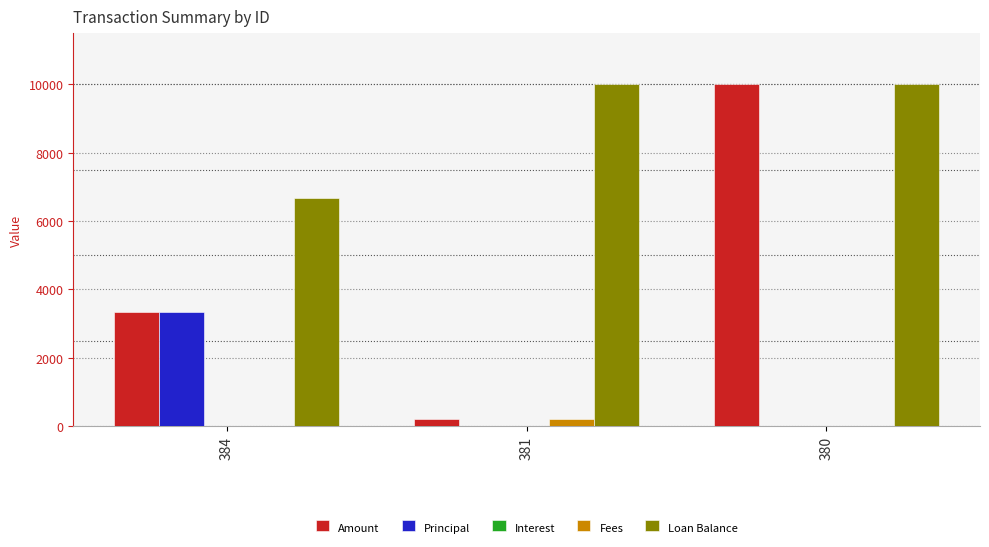

Read the Loan Balance value at 384.

6662.8